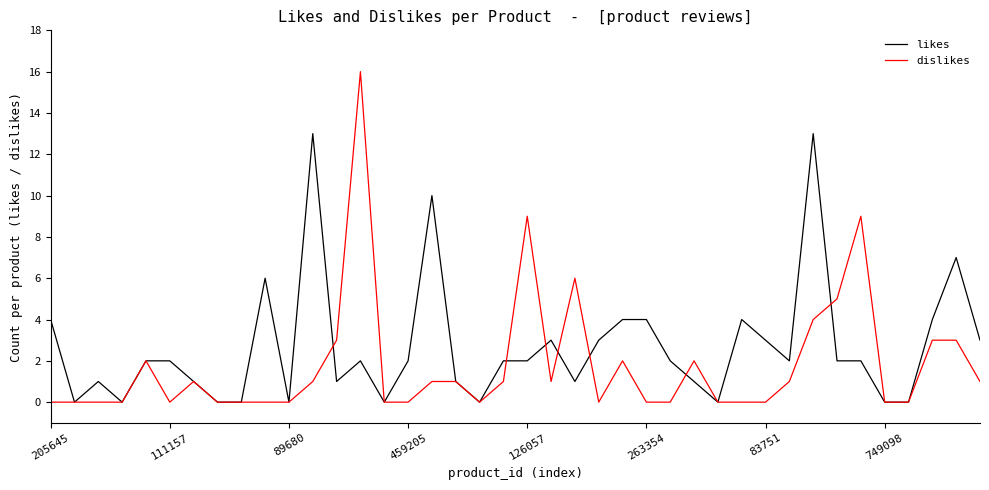

True or false: likes has more than 1 interior local peaks.

True